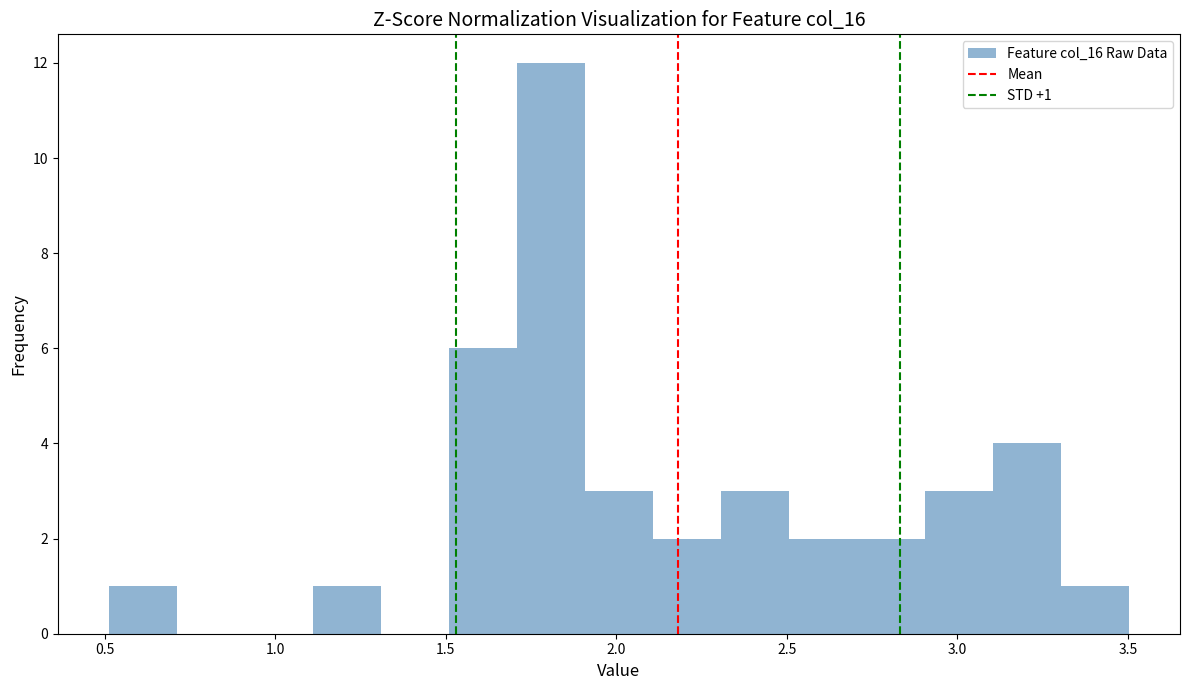

Around what value on the x-axis is the tallest bar? Give the approximate position of its centre, as read against the axis.

1.80